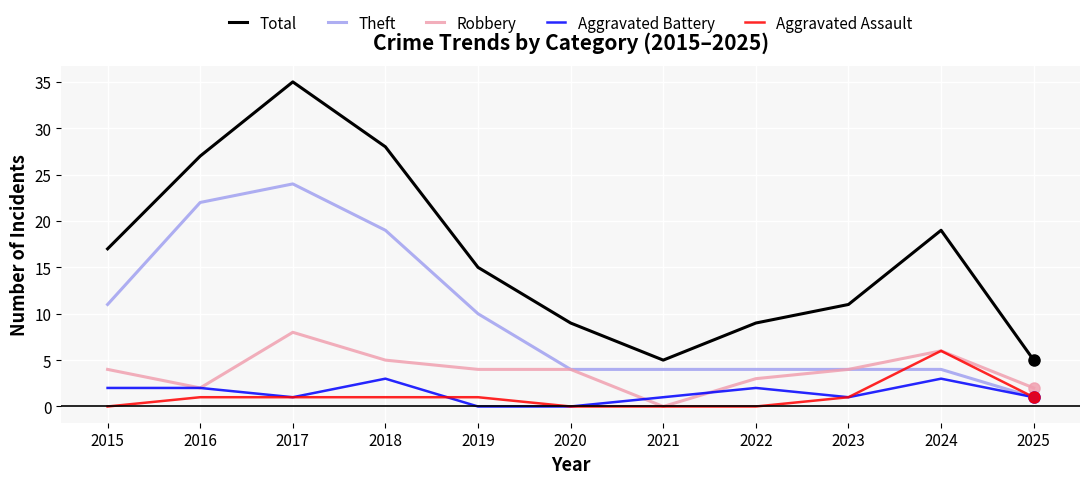

Where is the first local maximum for Robbery?

2017